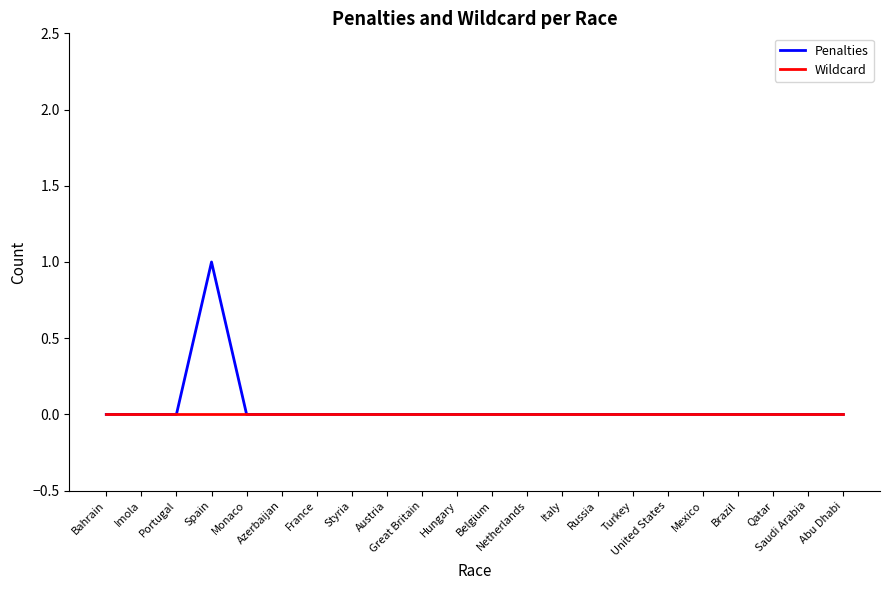

What position from the left is Turkey?

16